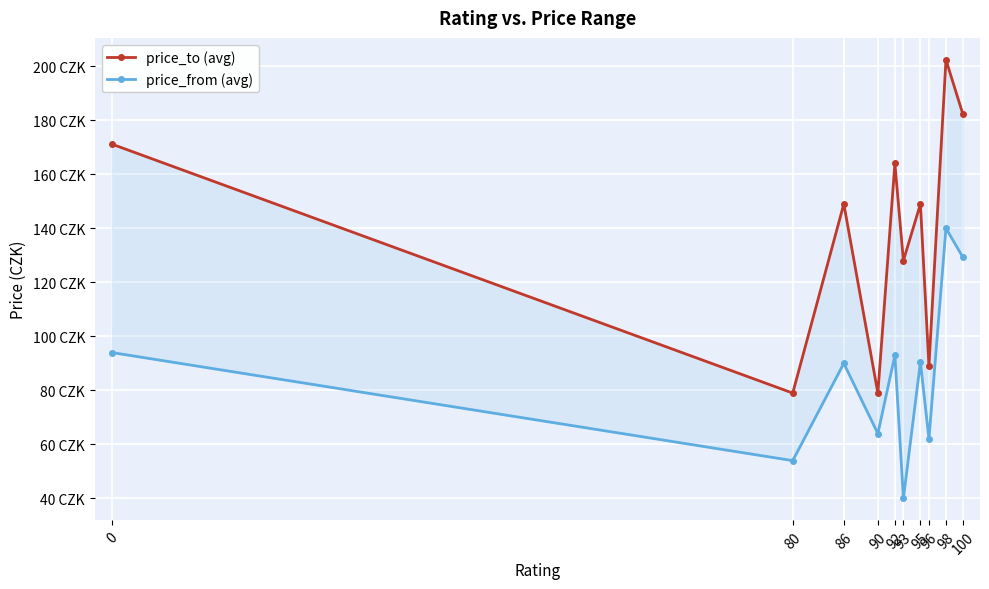

Which category has the highest value across all series?

98